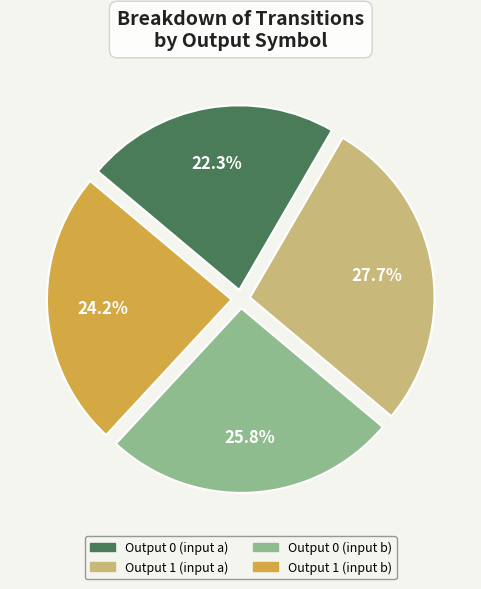

How many slices are in this pie chart?

4